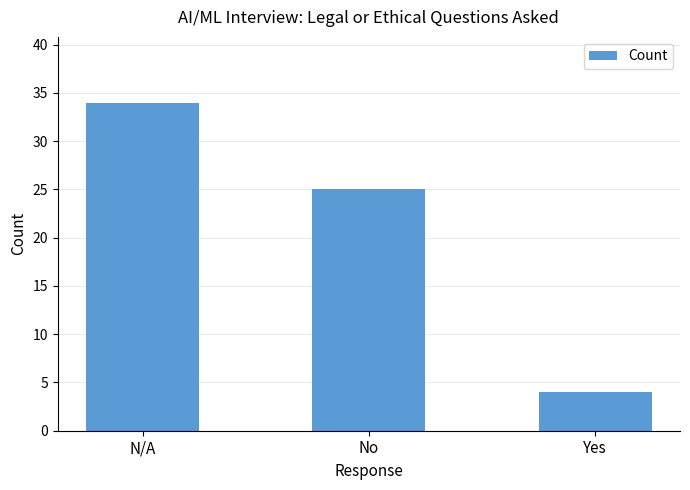

What position from the left is No?

2